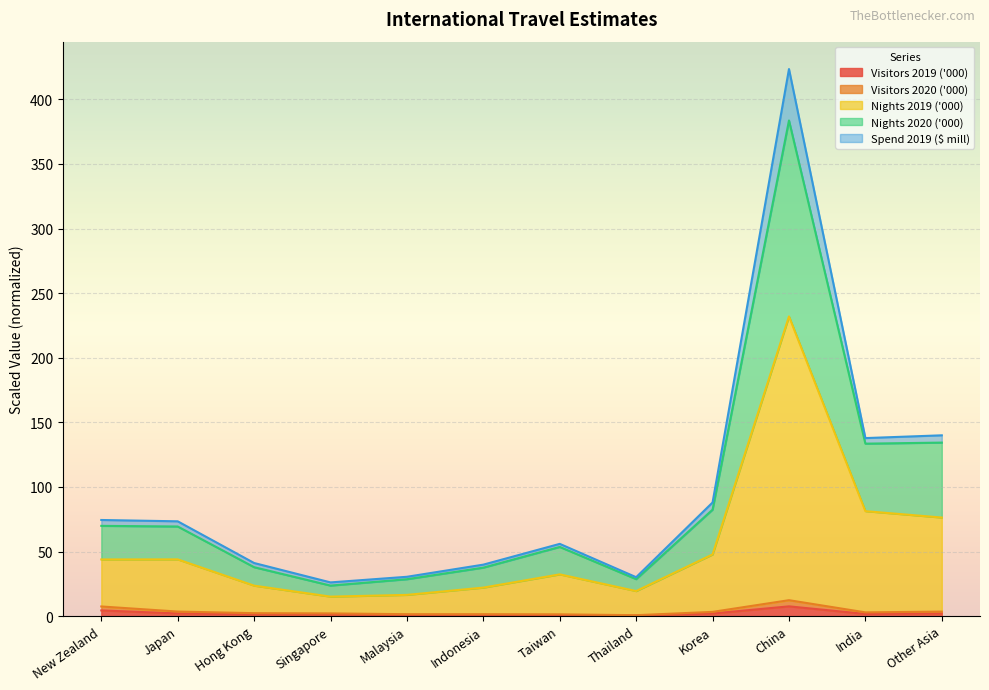

The value of Visitors 2019 ('000) at Korea is 2.0. True or false?

True